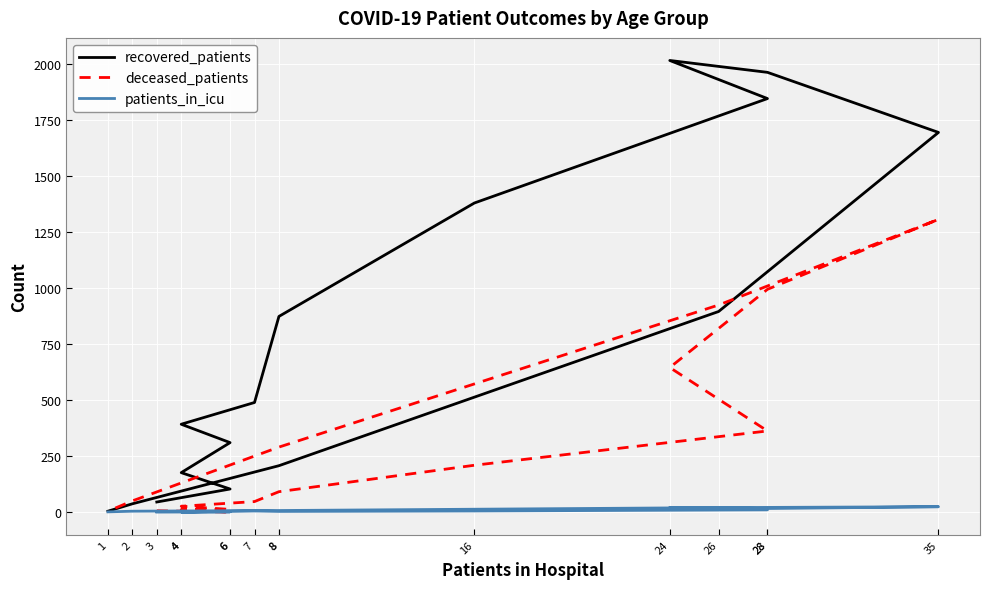

How many times do recovered_patients and deceased_patients cross each other?

1